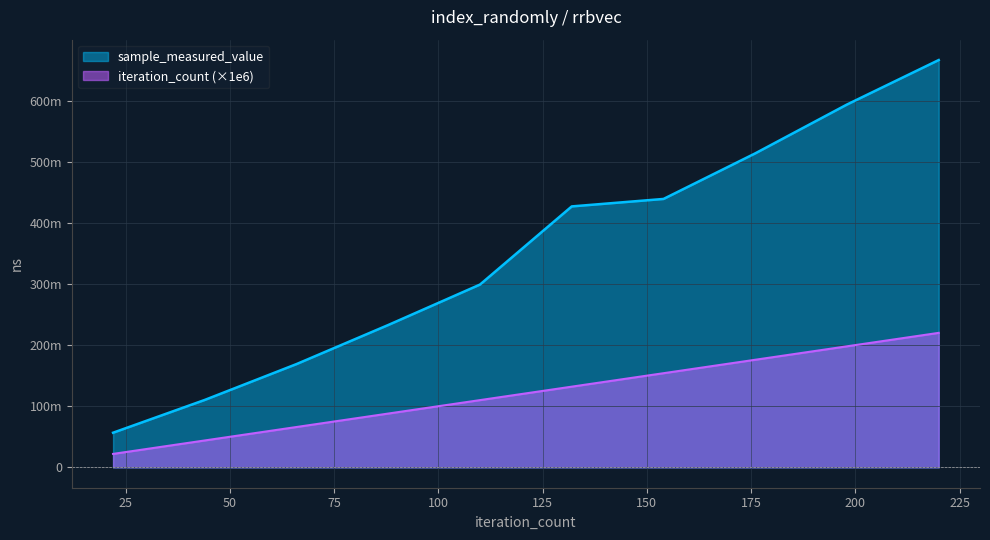

At which label is iteration_count closest to 121000000?

100000